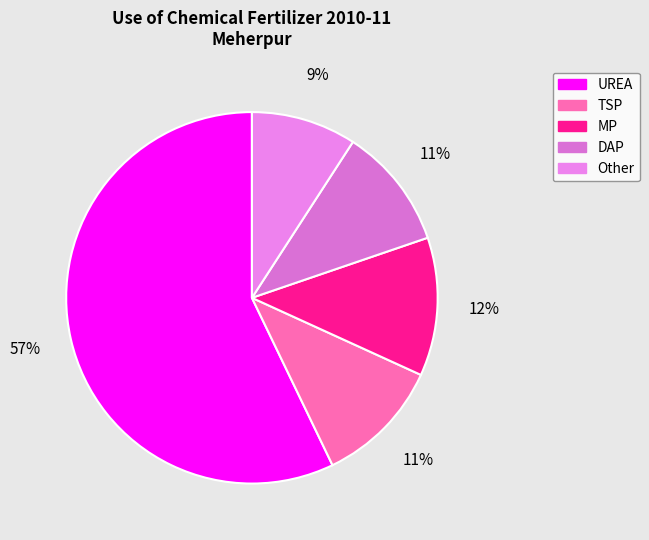

How much of the chart is everything except Other?

90.9%